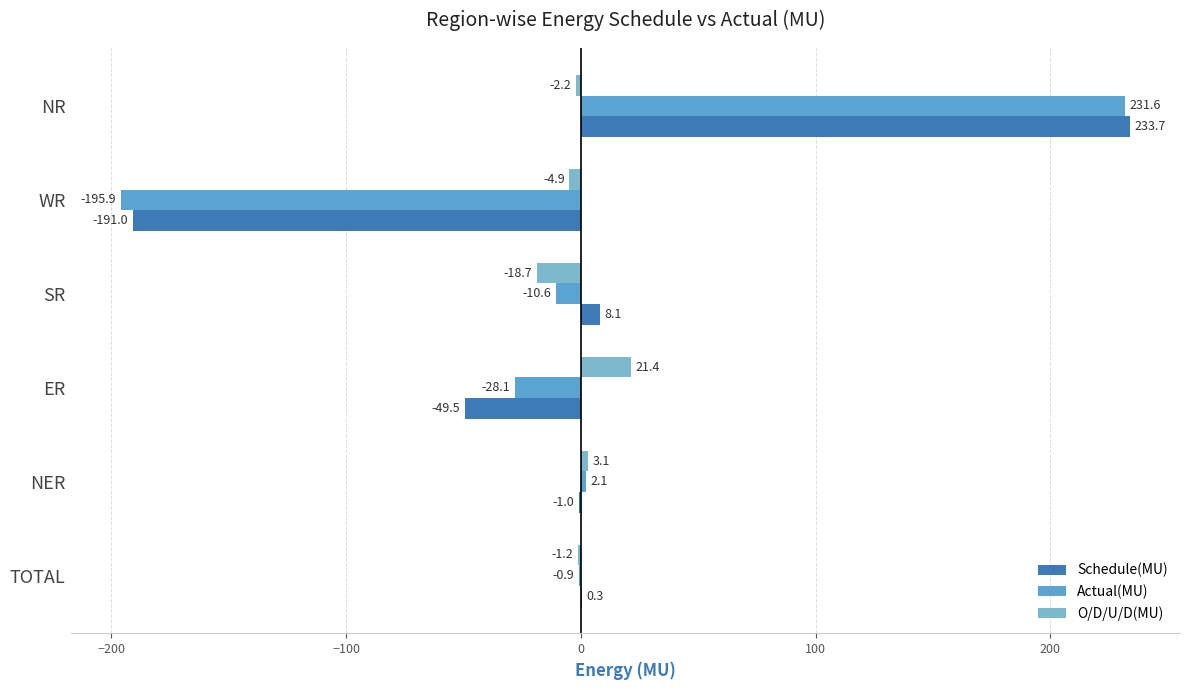

What is the minimum value for O/D/U/D(MU)?

-18.7